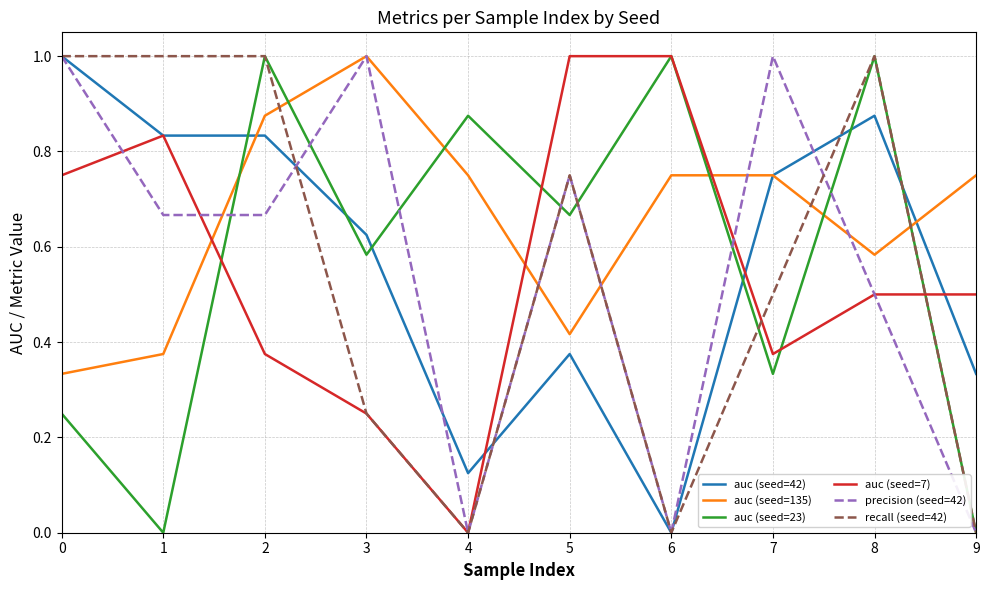

What are all the series names shown in the legend?

auc (seed=42), auc (seed=135), auc (seed=23), auc (seed=7), precision (seed=42), recall (seed=42)